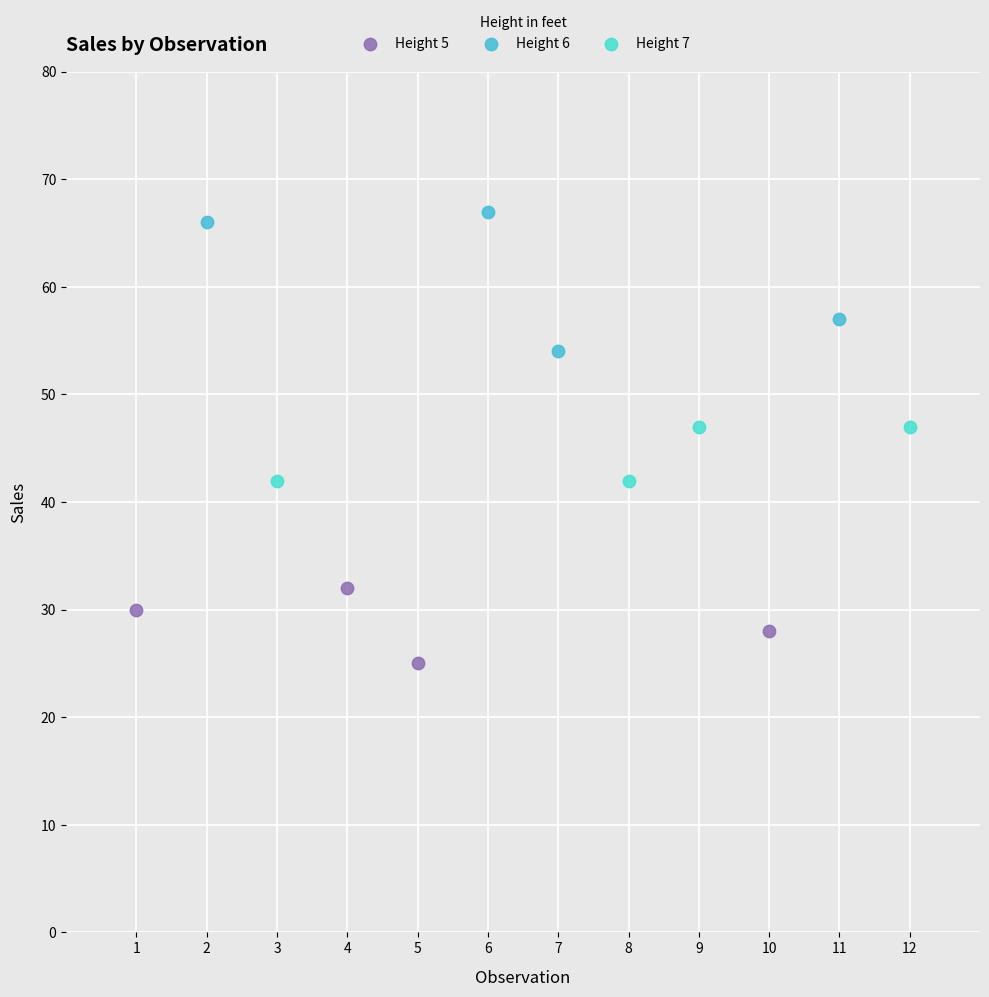

Which series reaches the minimum Y coordinate?

Height 5